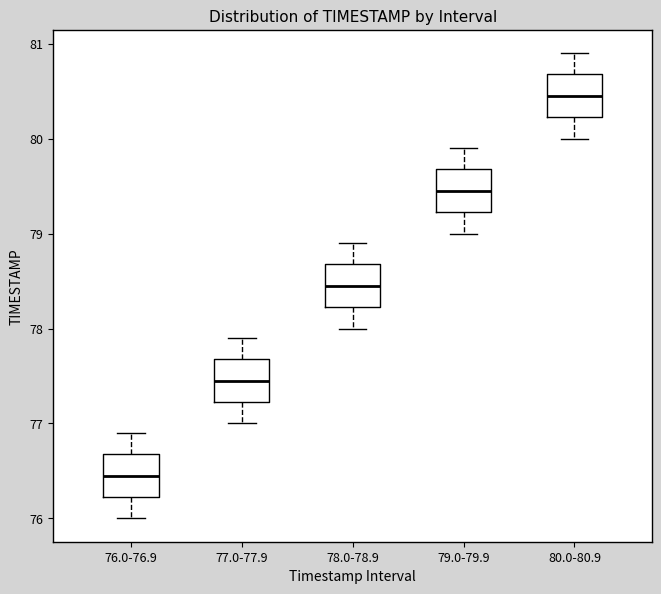

Where is the lower edge of the box for 77.0-77.9 on the y-axis? The values are not printed on the chart, so give them approximately, as read against the axis.

77.2